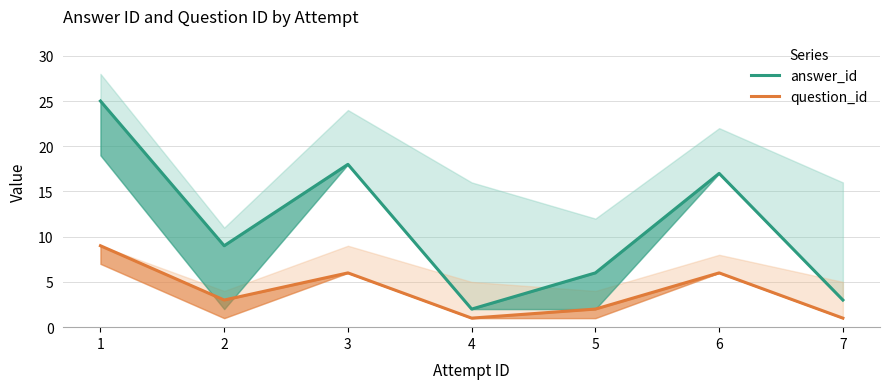

What is the value of the answer_id point at the 2nd from the left?

9